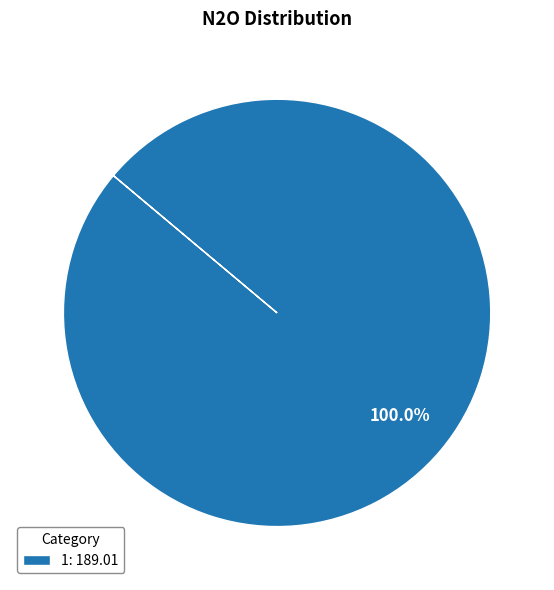

How many slices are in this pie chart?

1